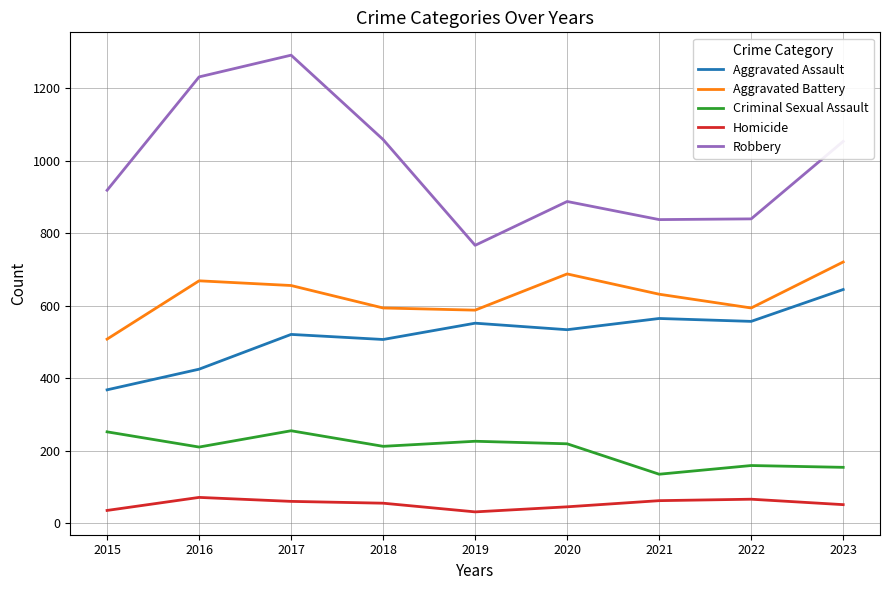

Which series has the largest total across all categories?

Robbery